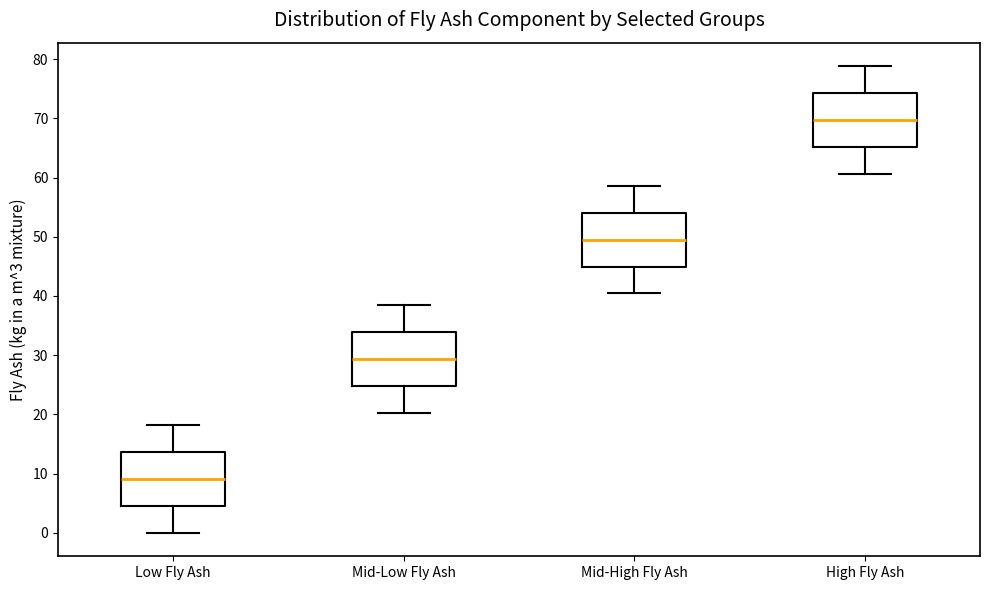

Where does the median line of the box for Mid-High Fly Ash sit on the y-axis? The values are not printed on the chart, so give them approximately, as read against the axis.

50